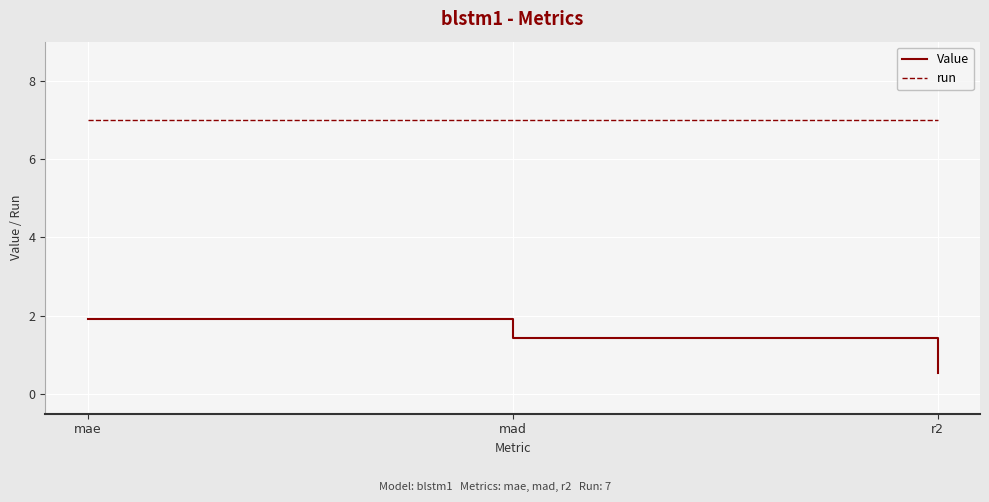

What is the maximum value shown in the chart?

7.0